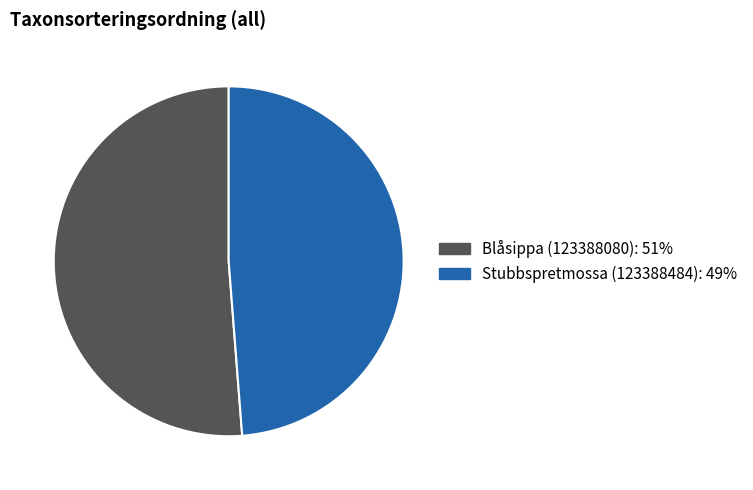

The Stubbspretmossa (123388484): 49% slice represents 49% of the pie. True or false?

True